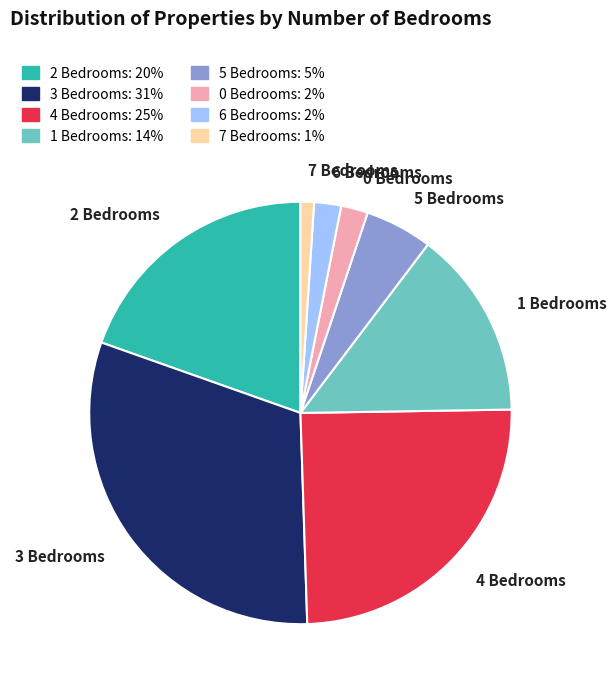

Between 5 Bedrooms and 2 Bedrooms, which is larger?

2 Bedrooms